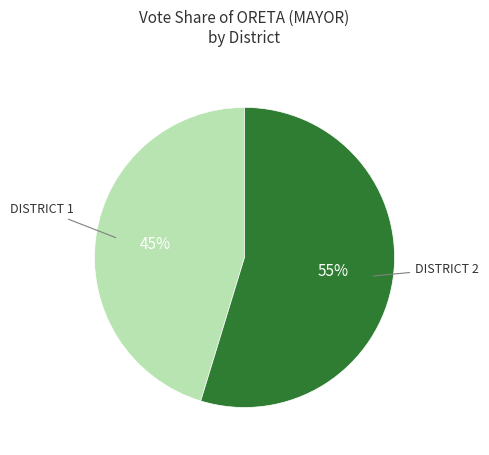

Count the number of slices in the pie.

2